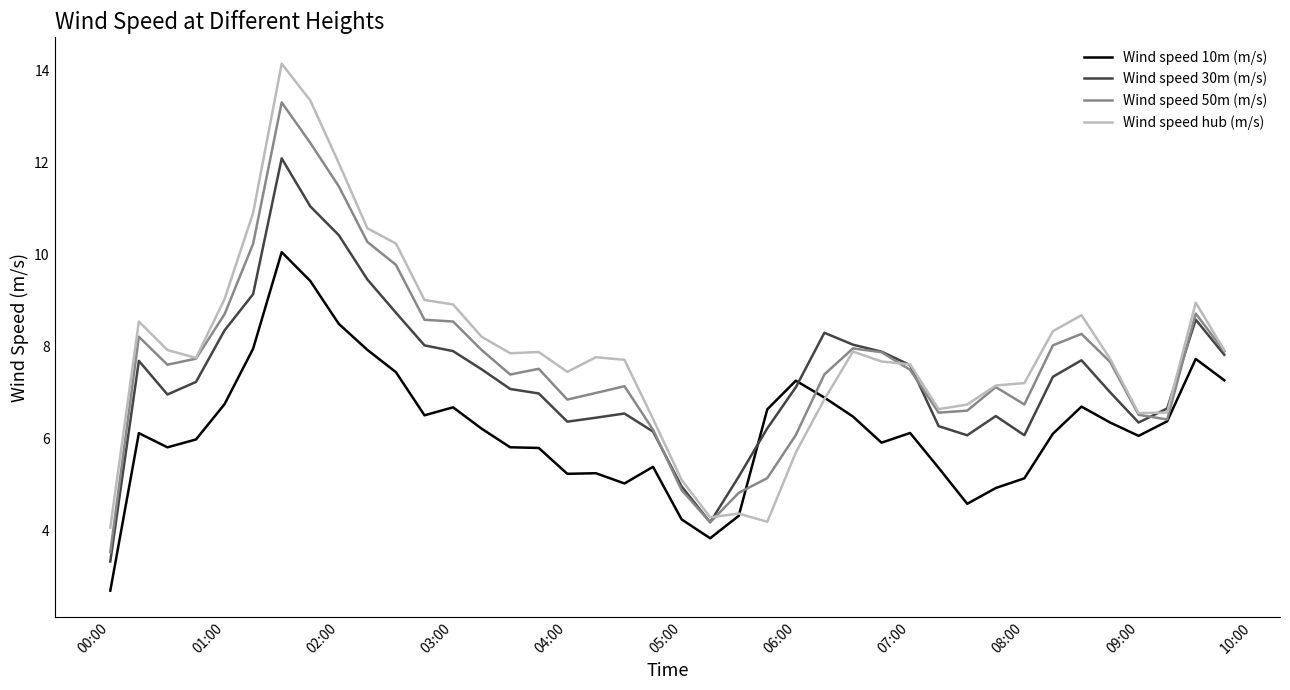

What is the minimum value shown in the chart?

2.7